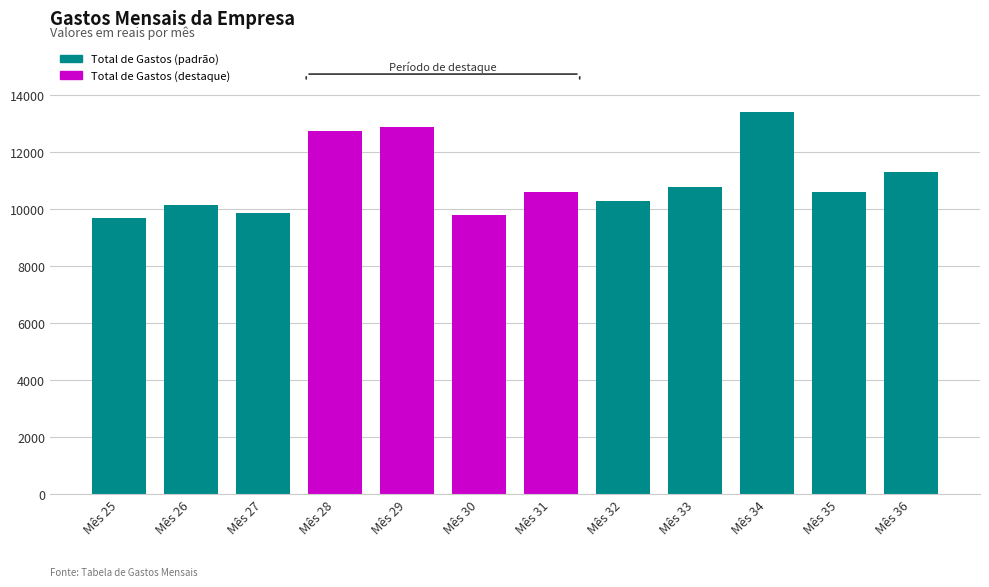

The value at Mês 28 is 12737. True or false?

True